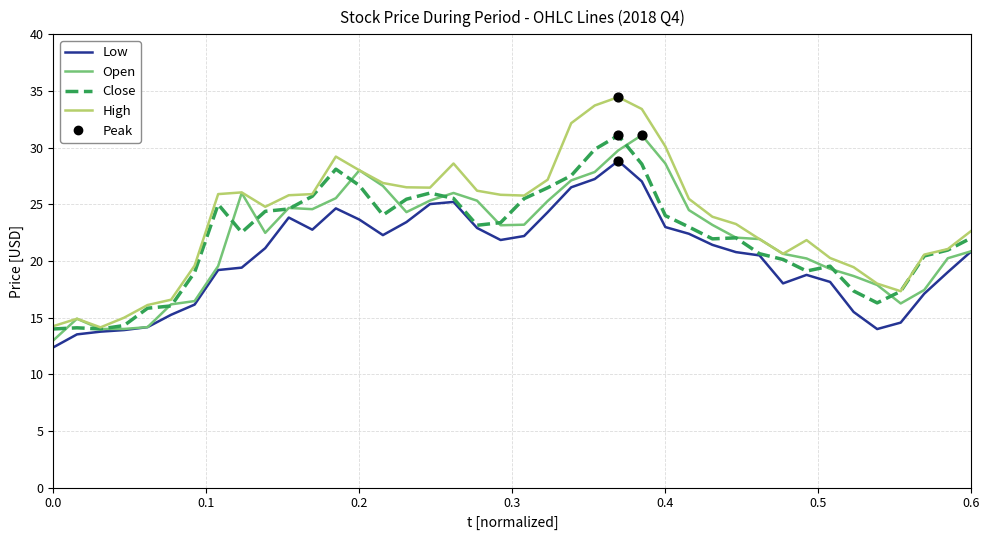

Which series has the widest spread of values?

High